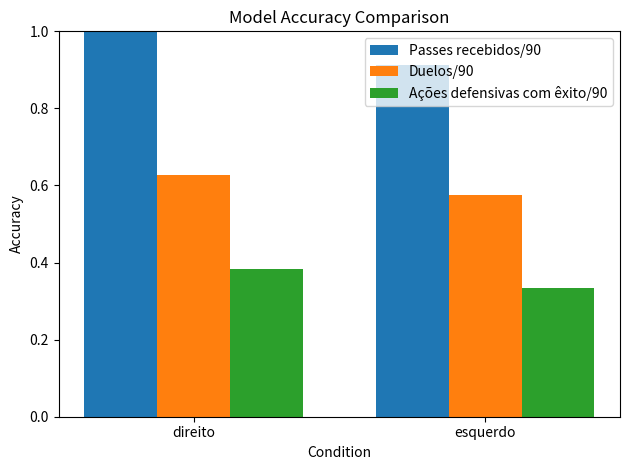

How many Duelos/90 values are between 0 and 1?

2